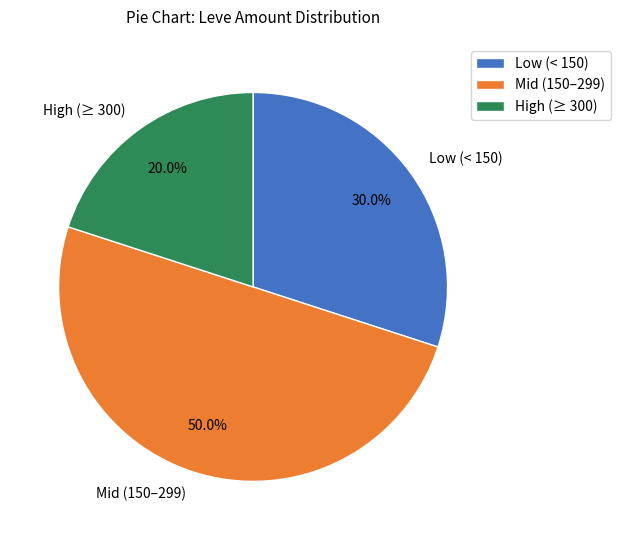

How many segments does this pie chart have?

3